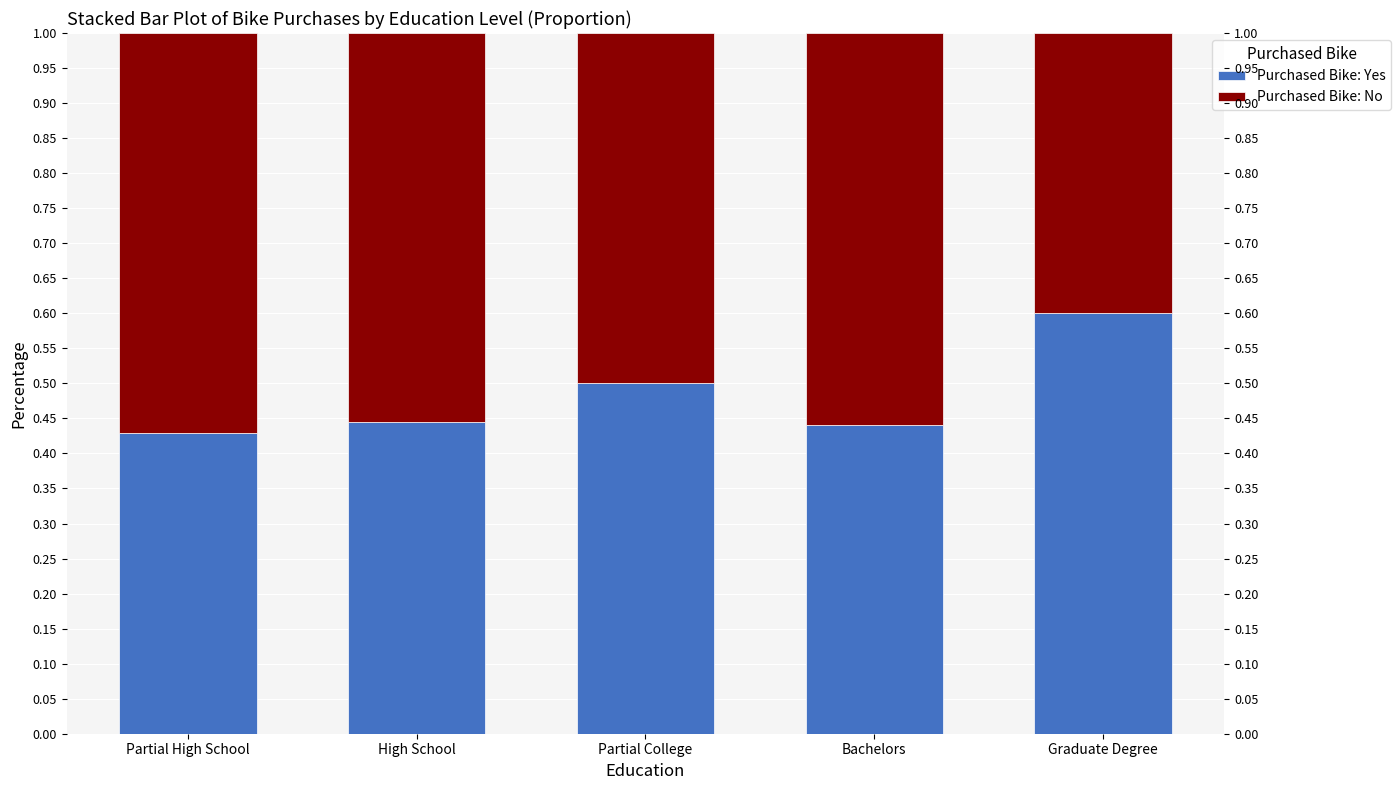

The value of Purchased Bike: No at High School is 0.6. True or false?

True